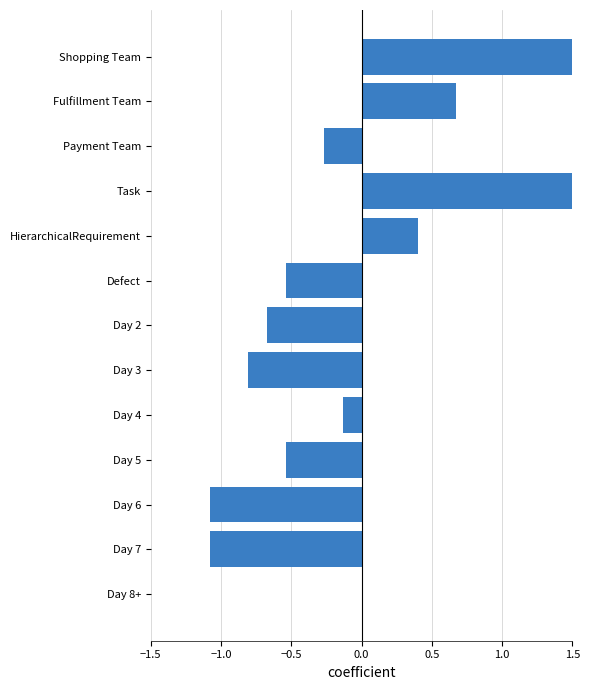

What is the sum of the values at Defect and Fulfillment Team?

0.1